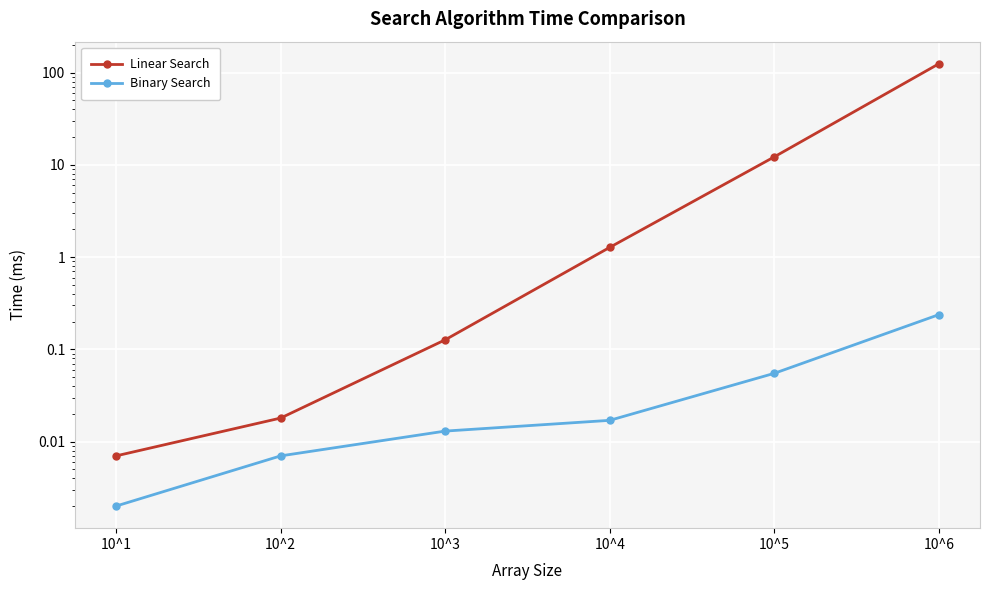

What is the maximum value shown in the chart?

125.0